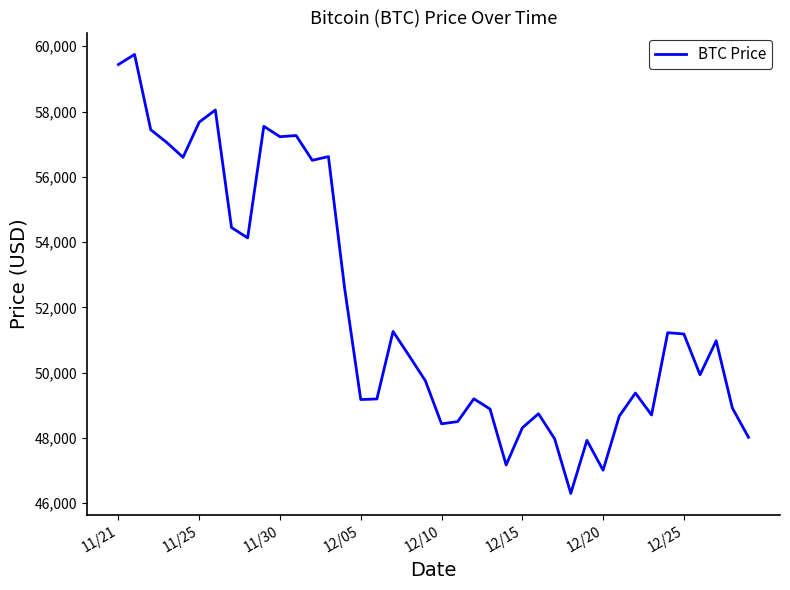

What is the smallest value displayed?

46296